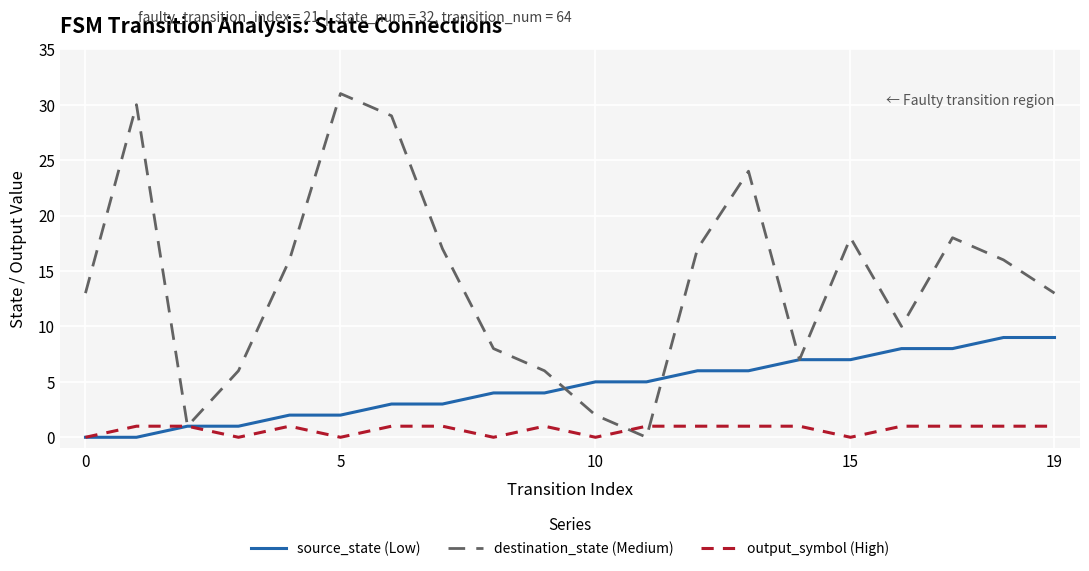

How many interior local valleys does the destination_state (Medium) series have?

4